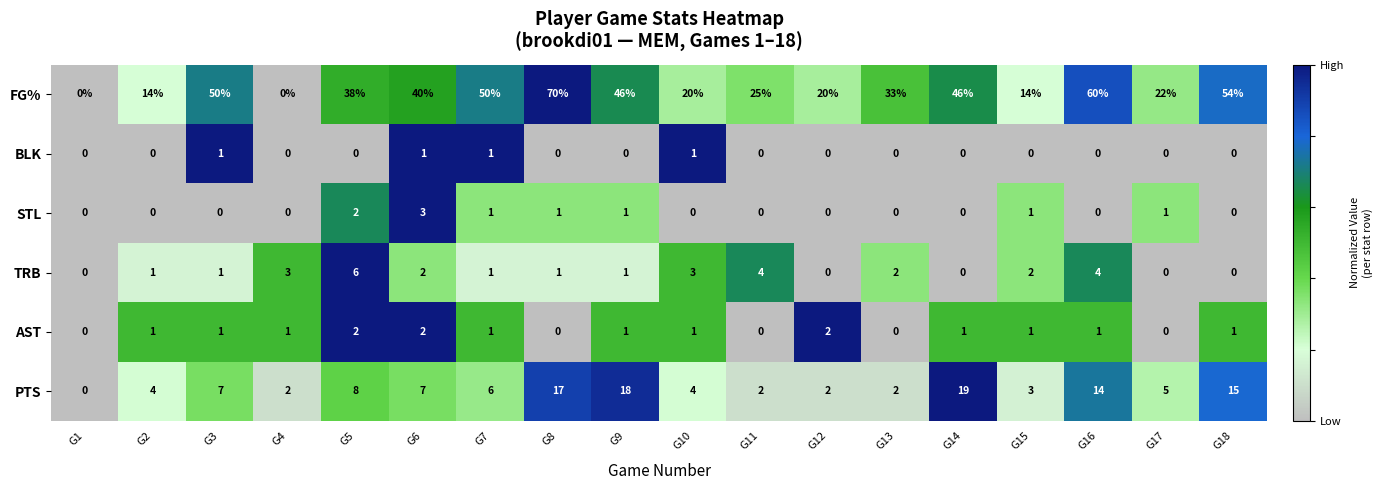

What is the total value across all series at G16?

79